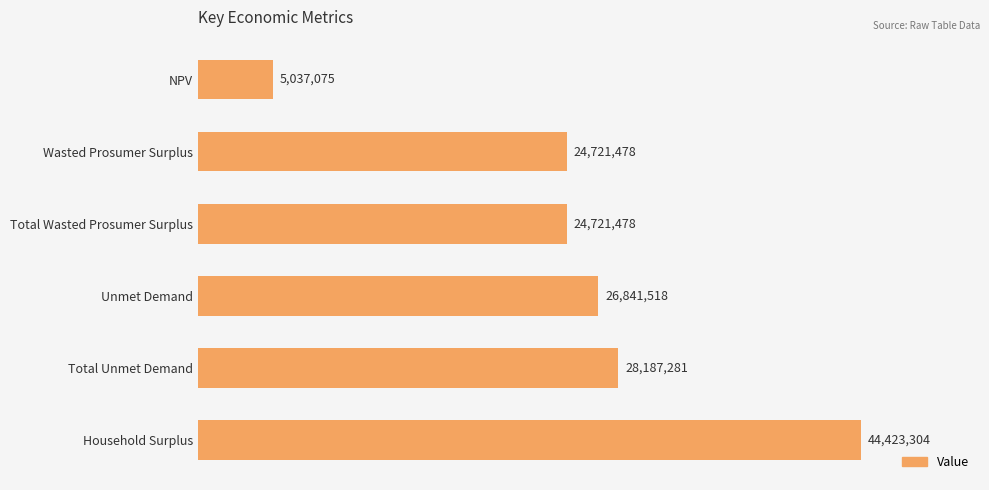

Does the chart contain any negative values?

No